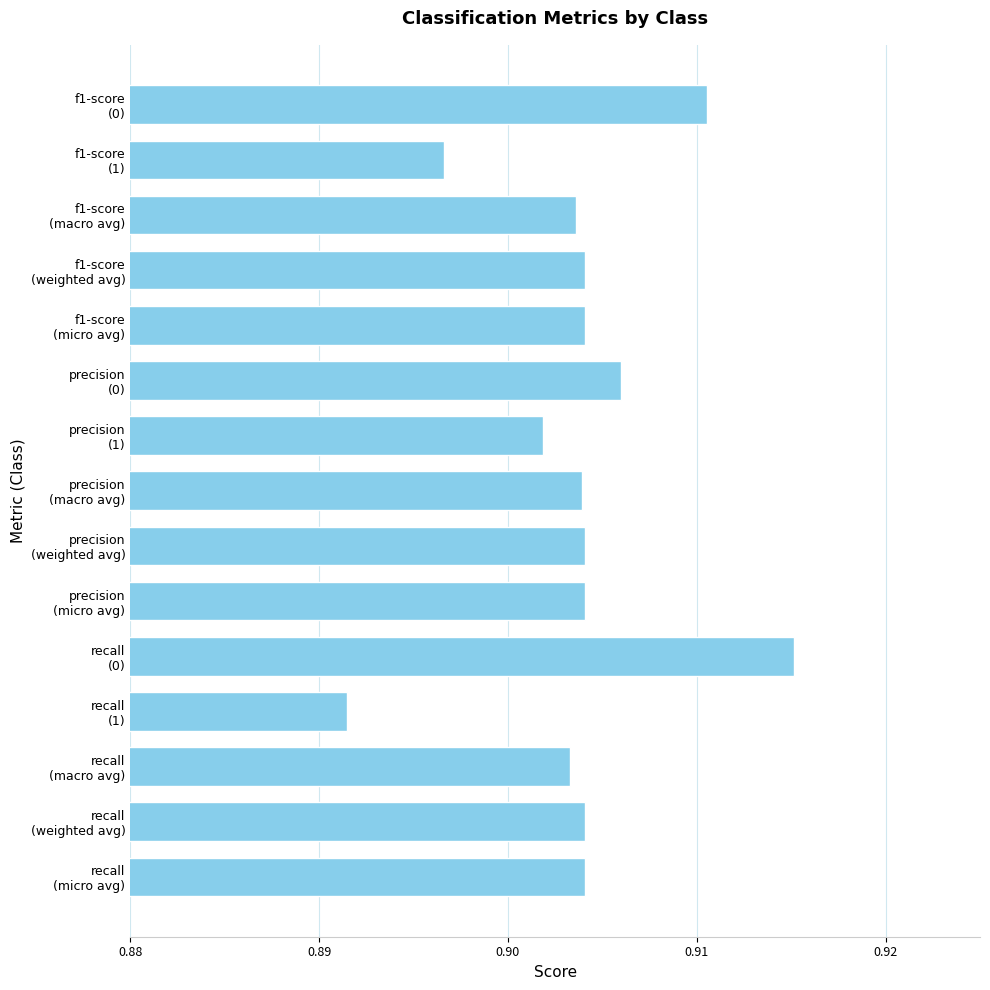

What is the sum of all values?

13.6